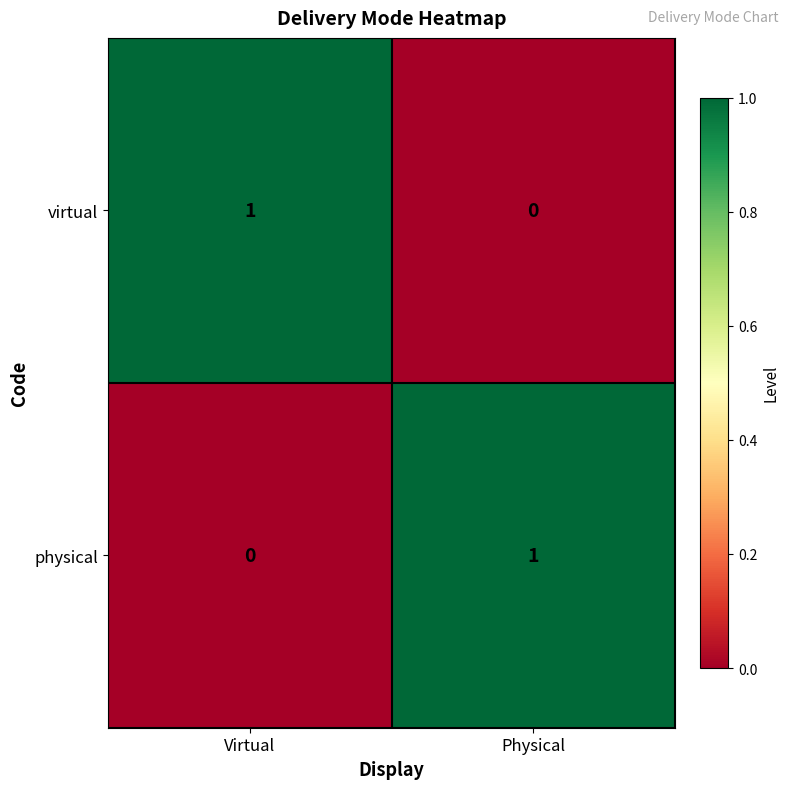

What is the total value across all series at Physical?

1